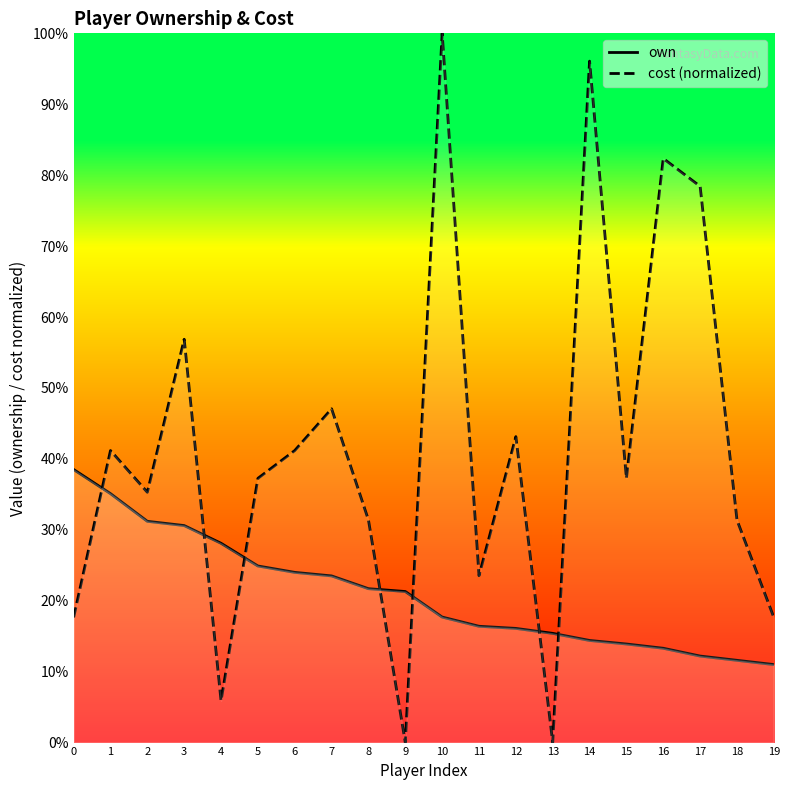

At which category is the sum across all series the highest?

10